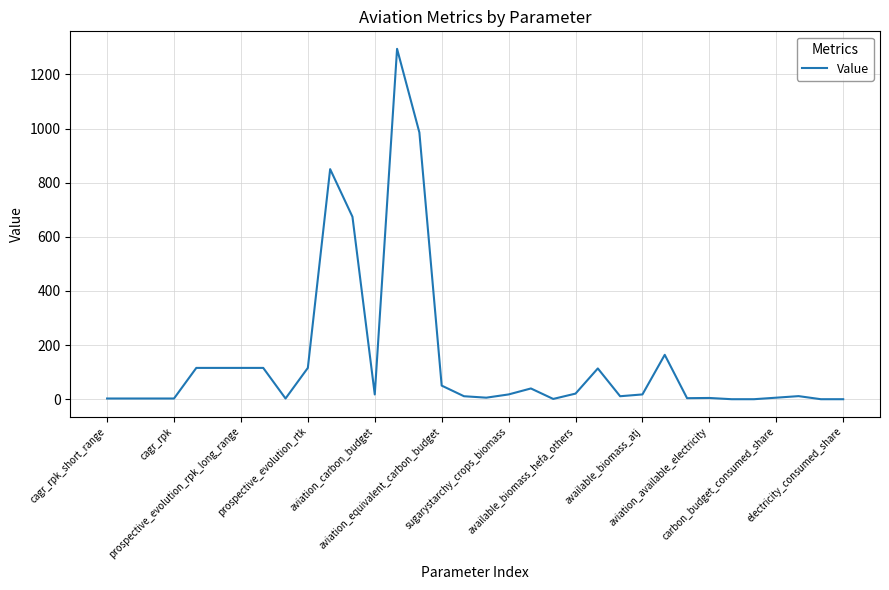

What is the greatest value displayed?

1294.4